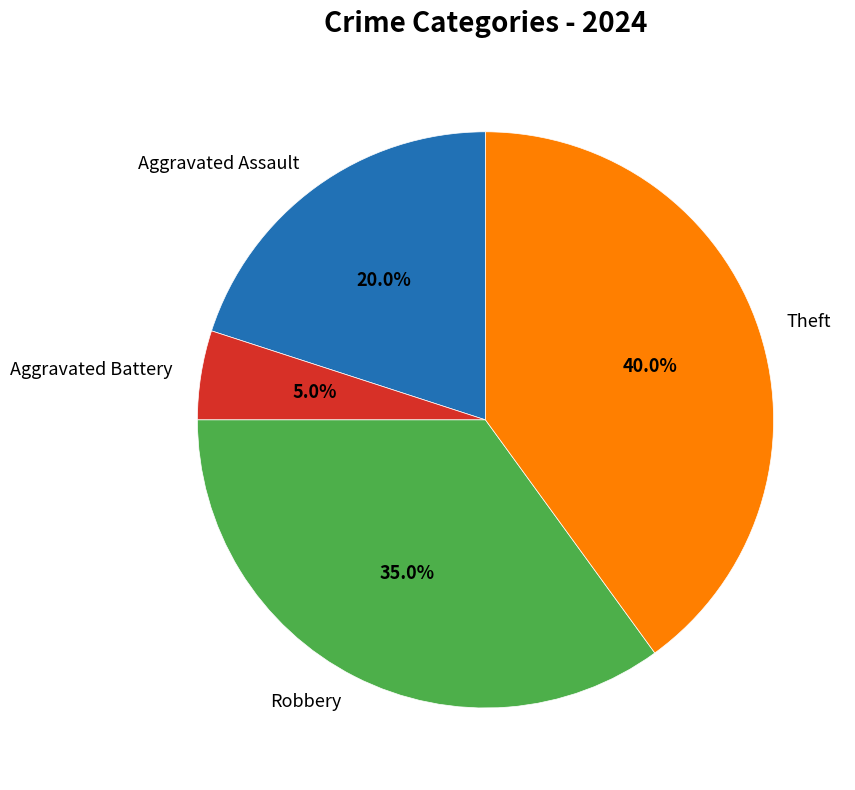

To the nearest percent, what percentage of the pie is Aggravated Battery?

5%